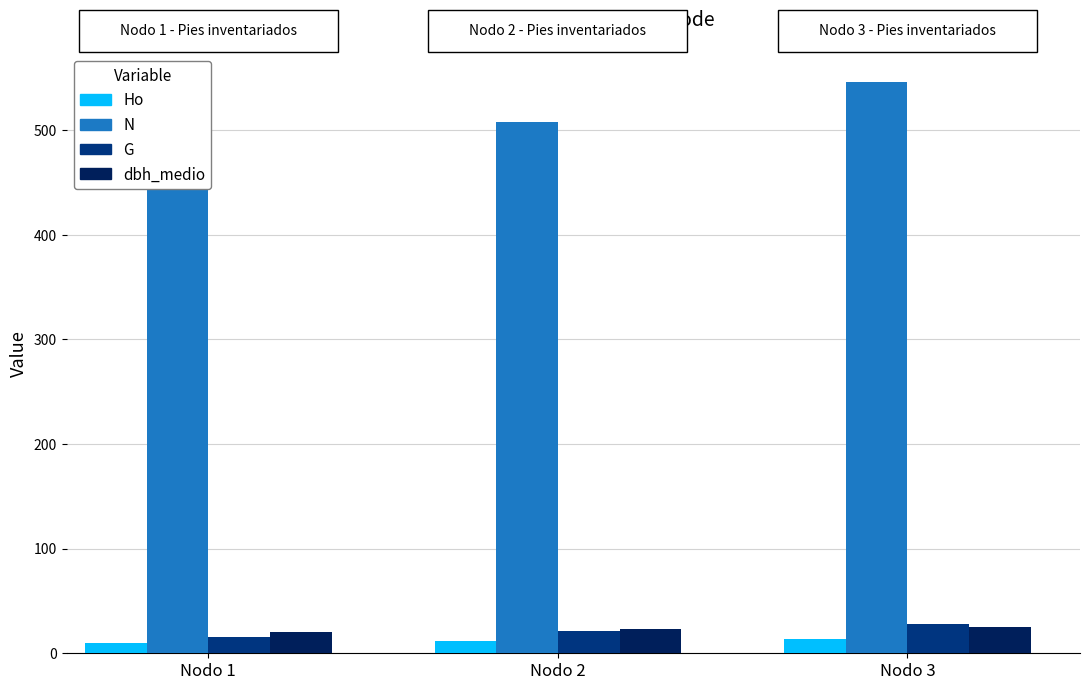

What is the greatest value displayed?

545.8